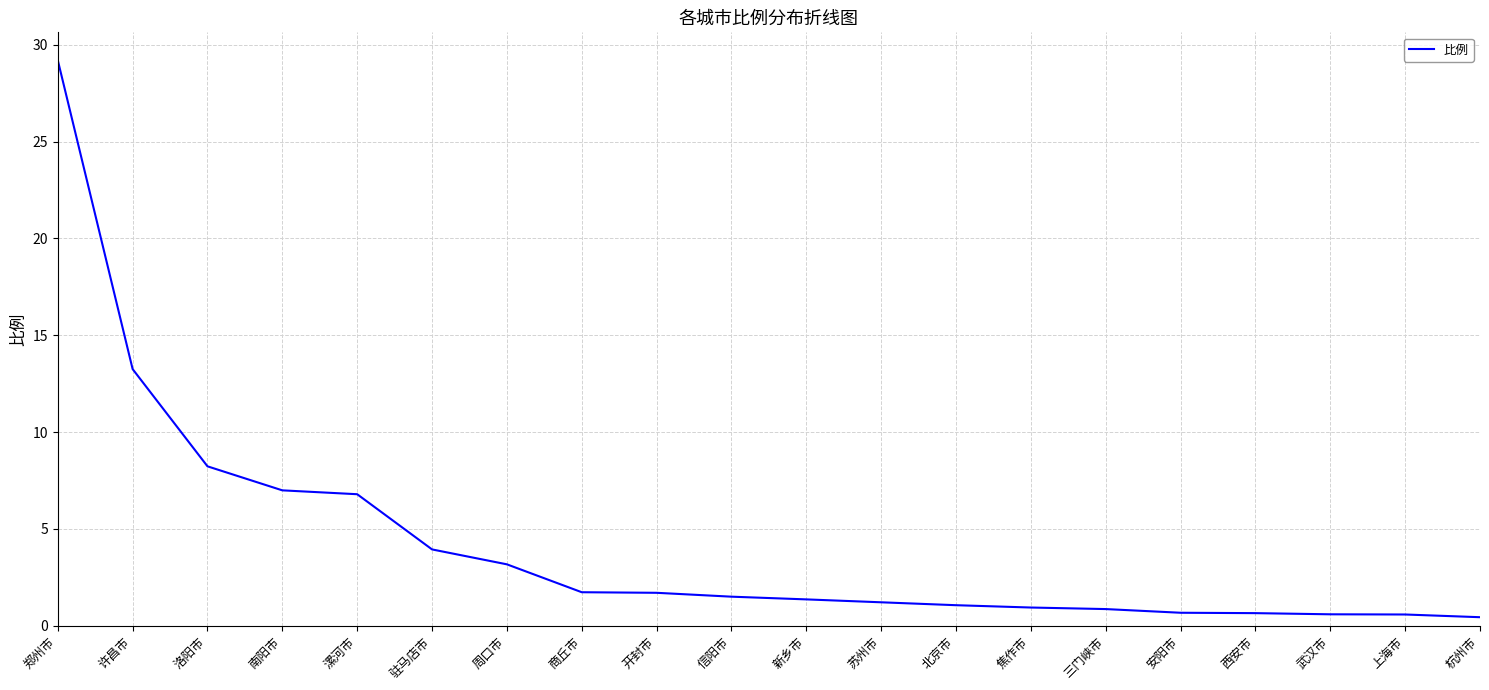

At which label is the value closest to 14?

许昌市